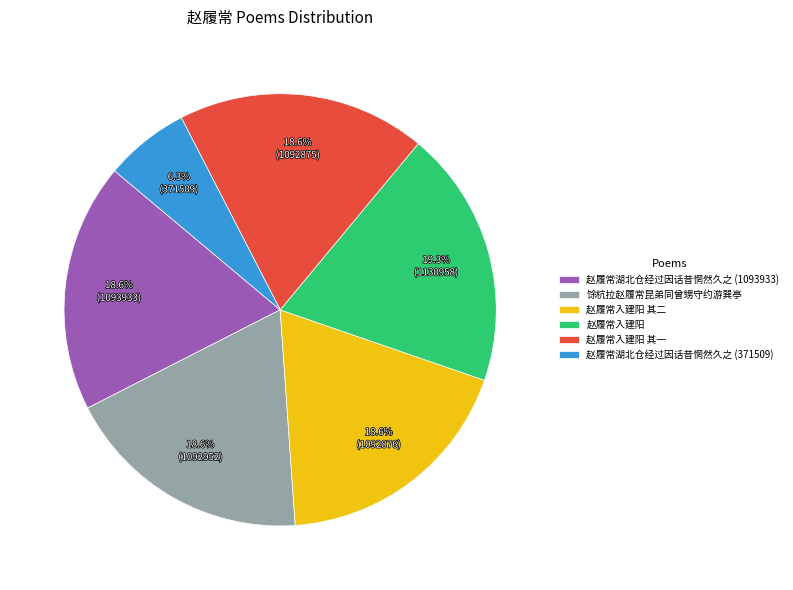

What is the ratio of the value at 赵履常入建阳 其一 to the value at 馀杭拉赵履常昆弟同曾甥守约游巽亭?

1.0